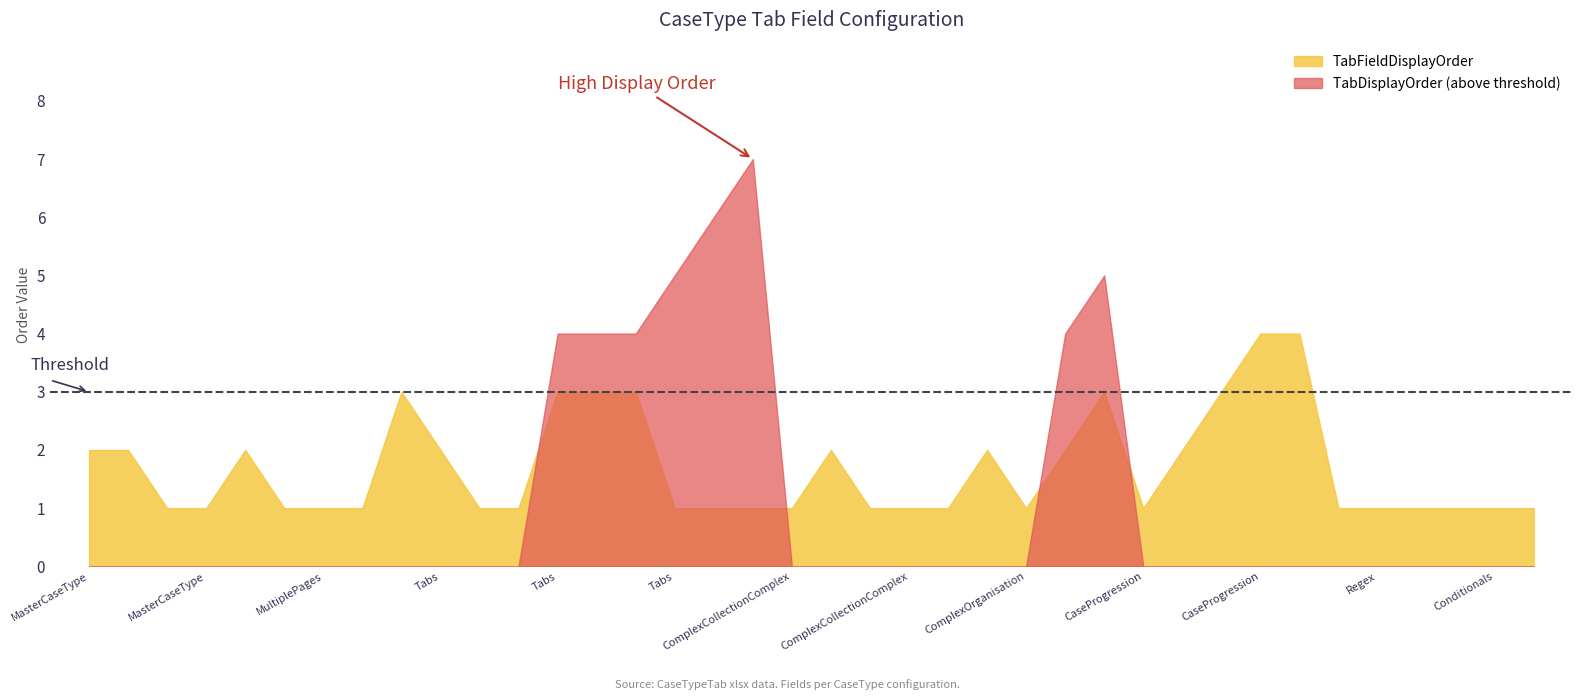

True or false: TabDisplayOrder has a value of 4 at DPR_FT_Tabs-TextField2.

False